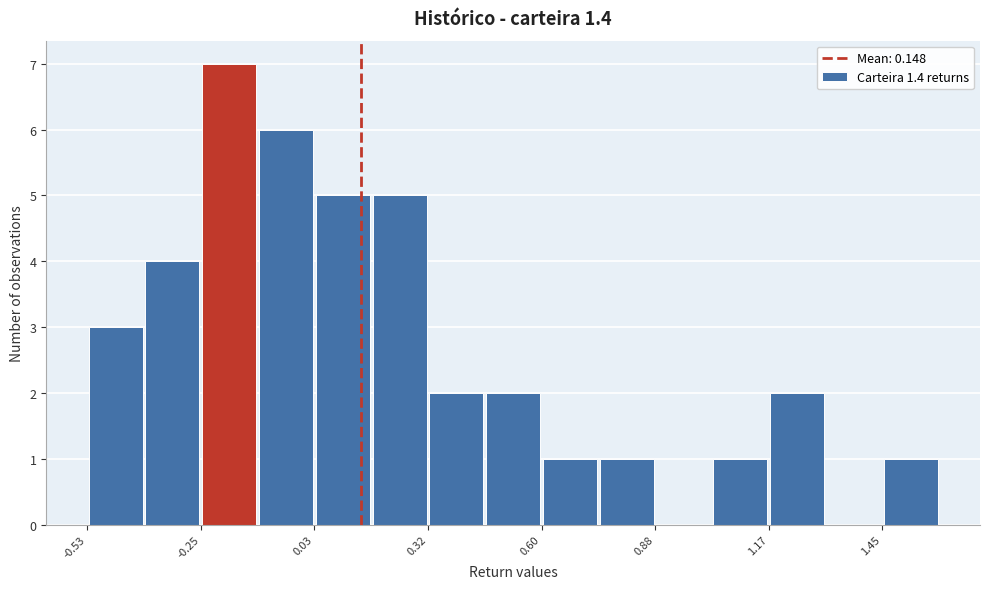

Read against the x-axis, roughly where is the centre of the tallest bar?

-0.20